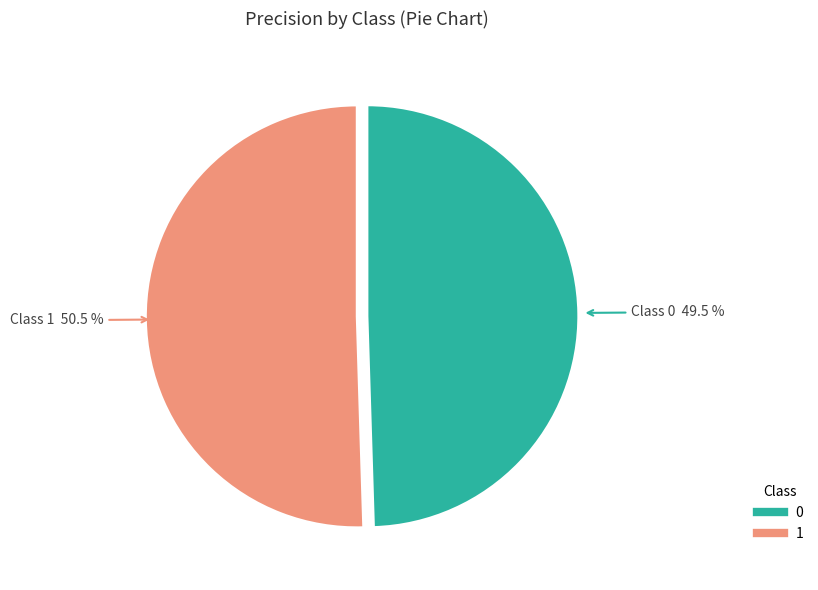

Is it true that 0 is 40% of the pie?

False